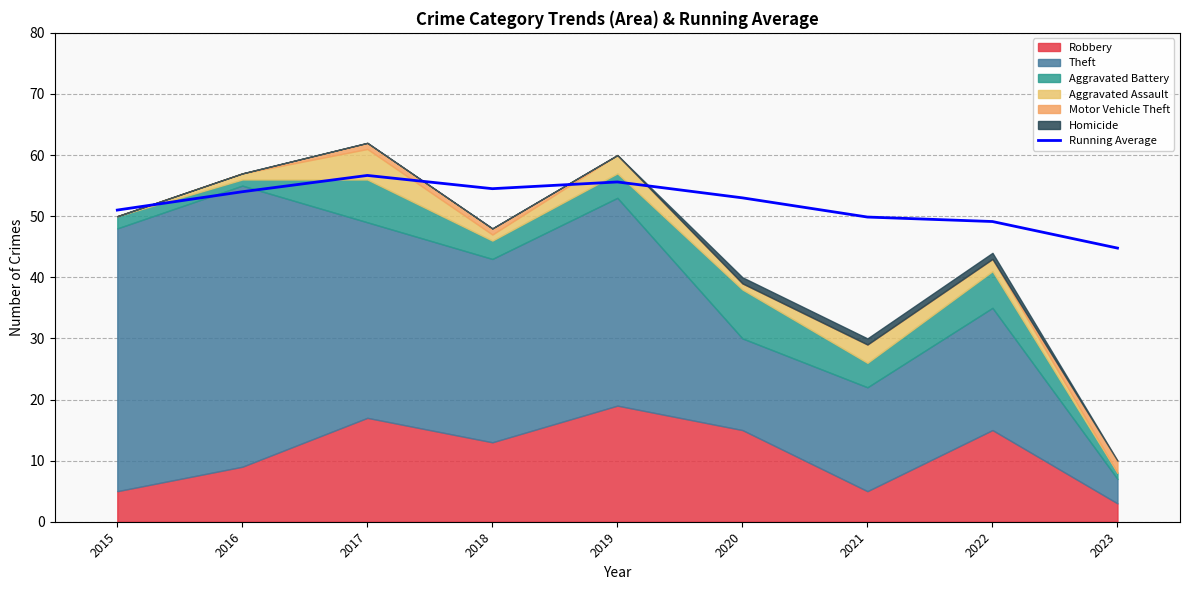

List the labels in order of value, largest first.

2017, 2019, 2018, 2016, 2020, 2015, 2021, 2022, 2023